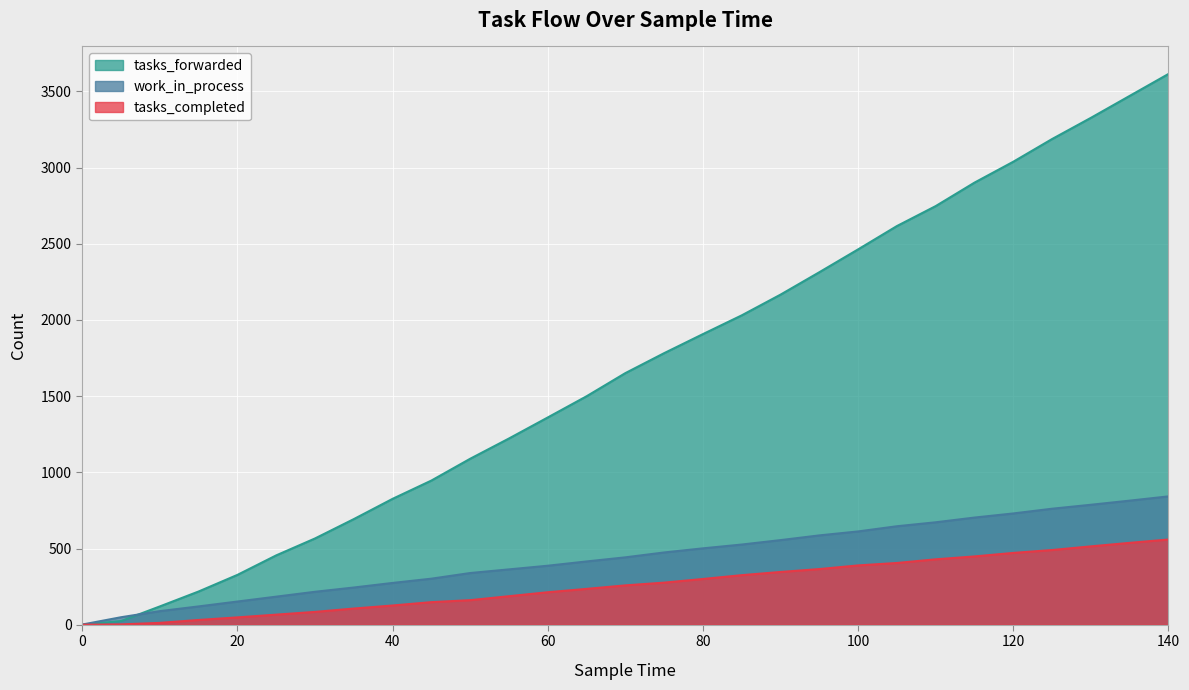

What is the average value of the tasks_completed series?

260